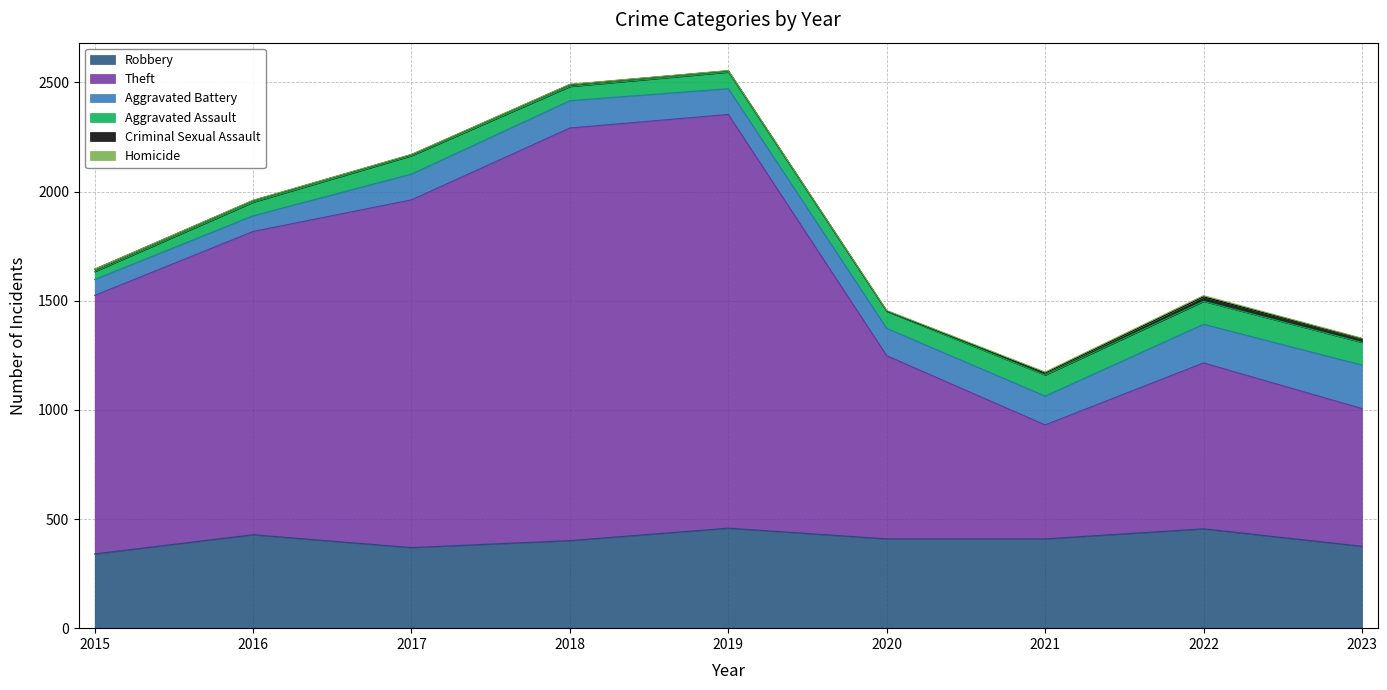

Reading left to right, extract all data points from this chart.

Robbery: 2015=340	2016=428	2017=369	2018=401	2019=458	2020=409	2021=409	2022=455	2023=375
Theft: 2015=1184	2016=1389	2017=1593	2018=1890	2019=1895	2020=839	2021=522	2022=760	2023=631
Aggravated Battery: 2015=73	2016=72	2017=118	2018=125	2019=118	2020=125	2021=132	2022=177	2023=199
Aggravated Assault: 2015=36	2016=62	2017=84	2018=65	2019=76	2020=78	2021=96	2022=105	2023=104
Criminal Sexual Assault: 2015=11	2016=8	2017=5	2018=9	2019=6	2020=2	2021=10	2022=21	2023=17
Homicide: 2015=0	2016=1	2017=1	2018=1	2019=1	2020=2	2021=4	2022=5	2023=2